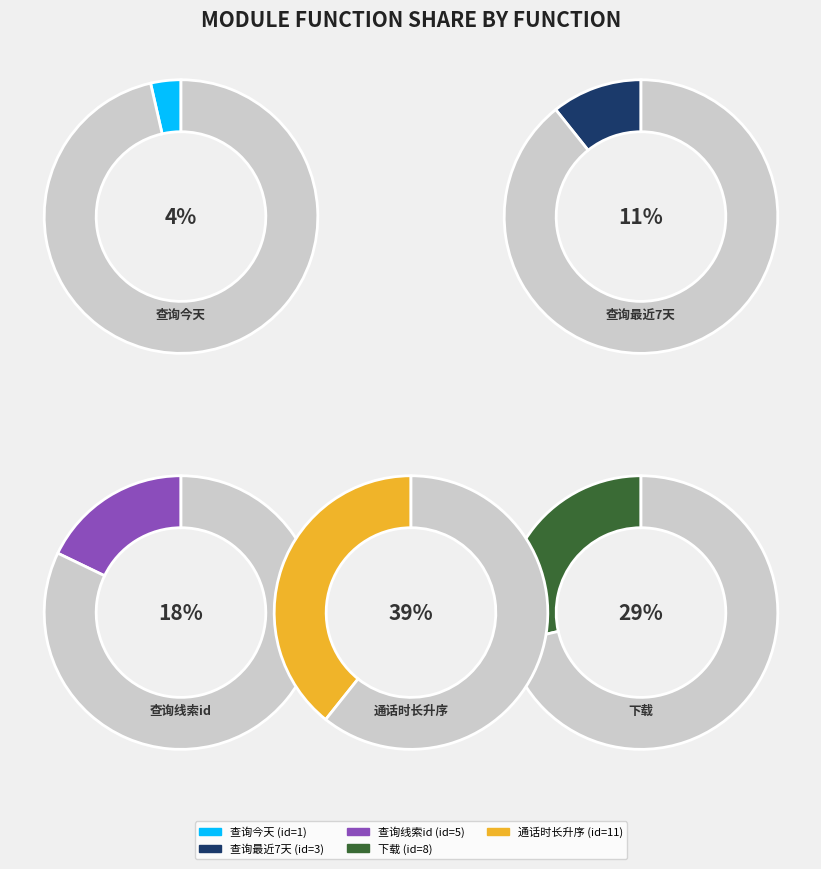

Which category has the smallest portion of the pie?

查询今天